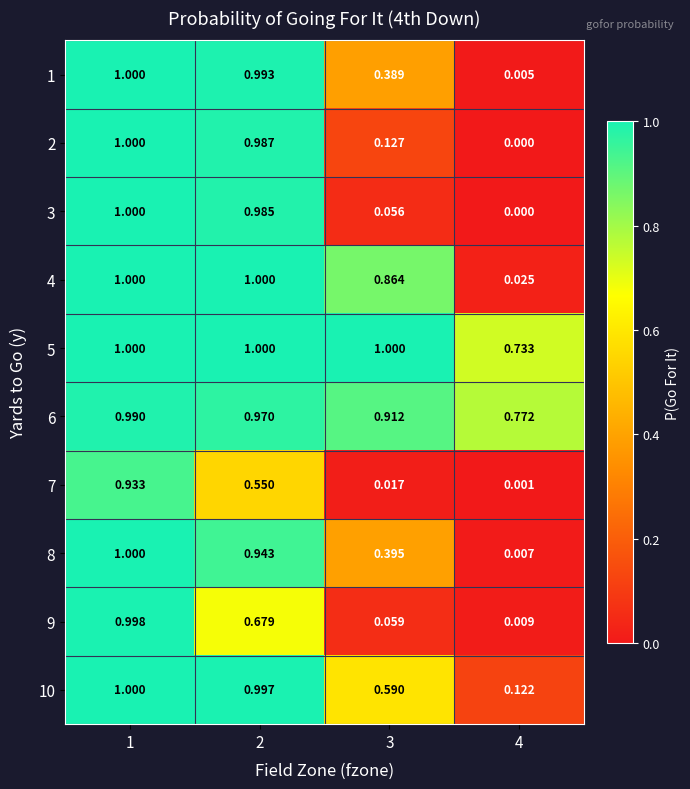

What is the maximum value shown in the chart?

1.0